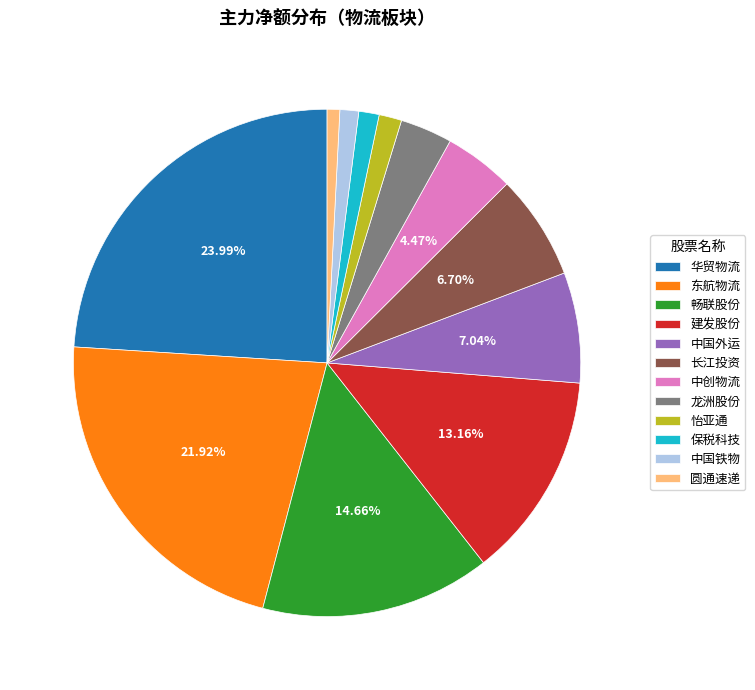

Is 建发股份 the majority of the pie?

No